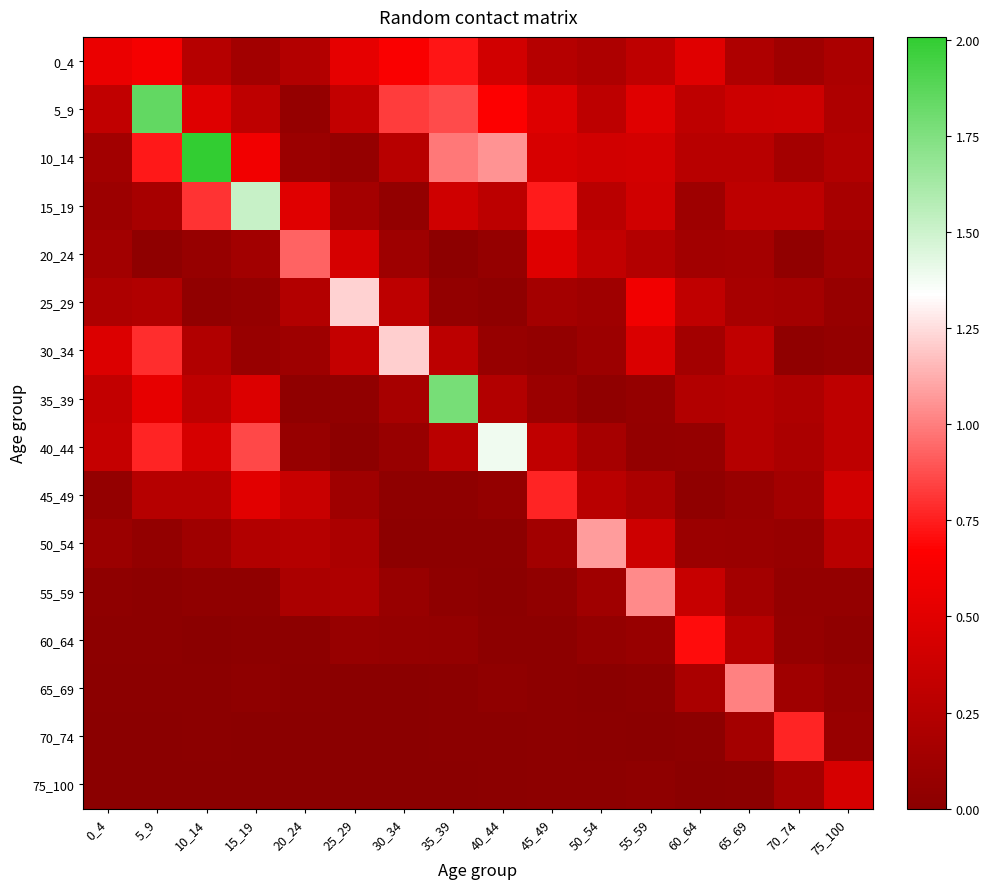

List the series in order of their peak value, lowest first.

75_100, 60_64, 0_4, 45_49, 70_74, 20_24, 65_69, 55_59, 50_54, 30_34, 25_29, 40_44, 15_19, 35_39, 5_9, 10_14